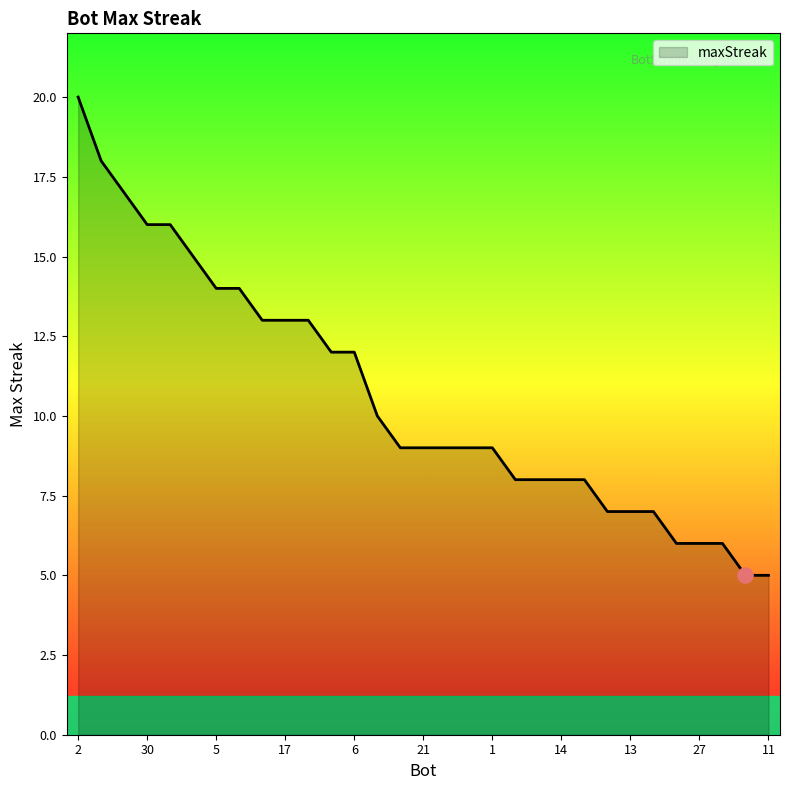

What is the difference between the maximum and minimum values?

15